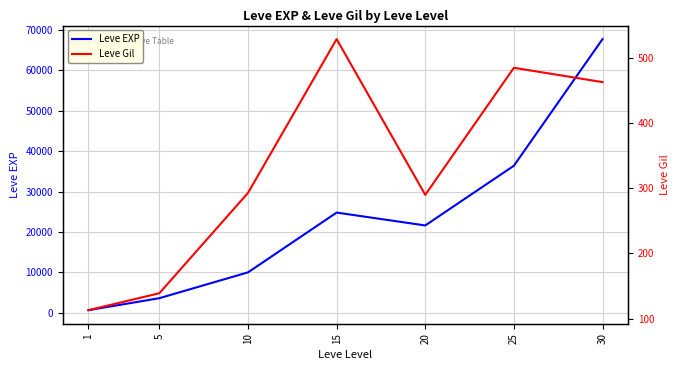

True or false: Leve EXP and Leve Gil cross at least once.

False